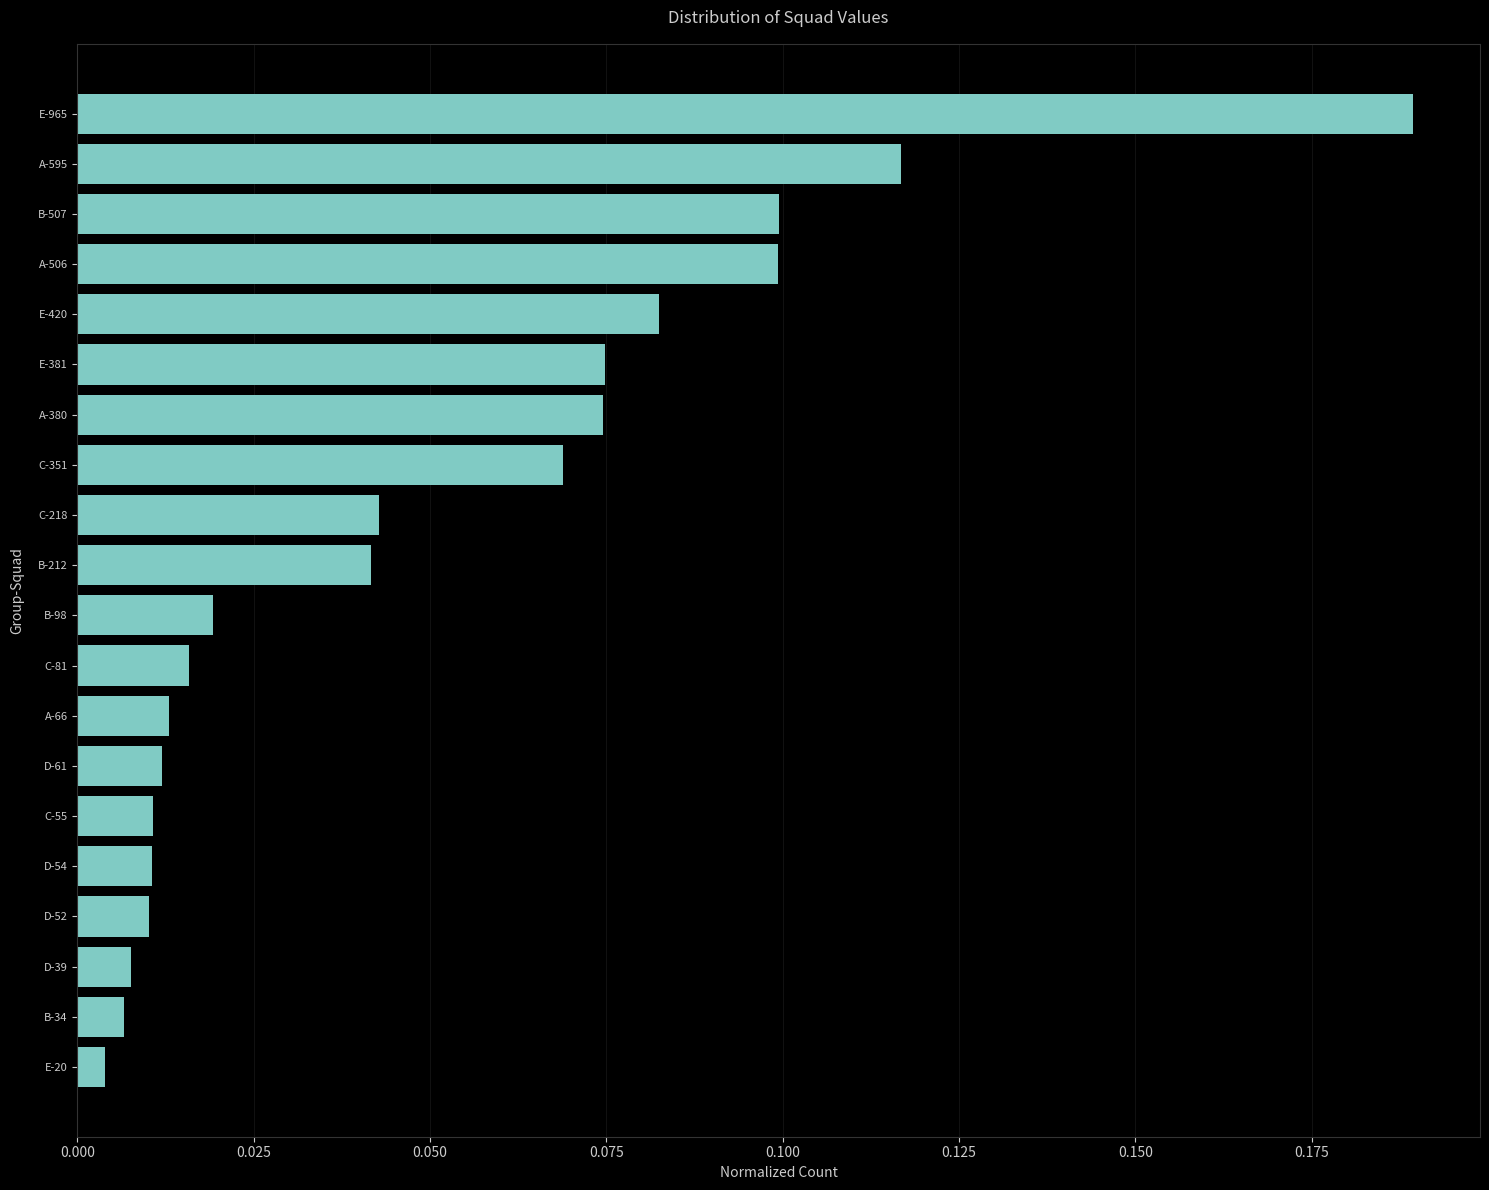

The value at B-507 is 0.1. True or false?

True